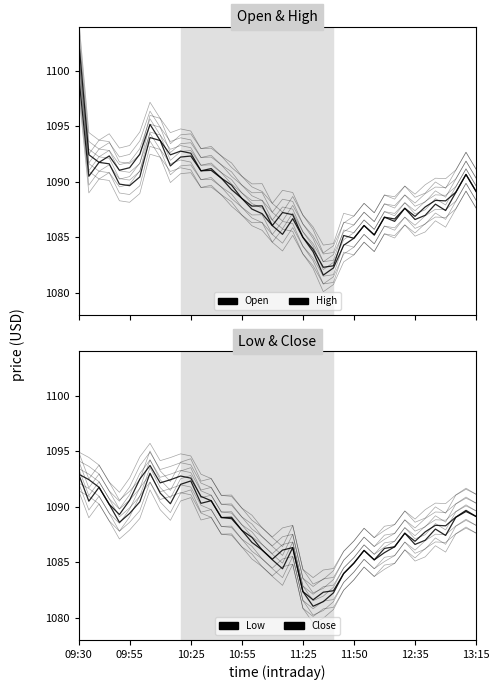

Reading right to left, list all the values displayed in this chart.

Open: 13:15=1089.1	13:10=1090.7	13:05=1089.1	12:55=1087.4	12:45=1088.0	12:40=1087.0	12:35=1086.6	12:30=1087.6	12:25=1086.4	12:20=1086.8	12:00=1085.2	11:55=1086.1	11:50=1084.9	11:45=1084.3	11:40=1082.2	11:35=1081.6	11:30=1083.7	11:25=1085.0	11:20=1086.7	11:15=1085.3	11:10=1086.1	11:05=1087.1	11:00=1087.6	10:55=1088.5	10:50=1089.3	10:45=1090.3	10:40=1091.0	10:35=1091.0	10:25=1092.3	10:20=1092.2	10:15=1091.4	10:10=1093.7	10:05=1094.0	10:00=1090.4	09:55=1089.7	09:50=1089.8	09:45=1091.6	09:40=1091.8	09:35=1090.5	09:30=1099.6
High: 13:15=1089.1	13:10=1090.7	13:05=1089.1	12:55=1088.3	12:45=1088.3	12:40=1087.7	12:35=1086.9	12:30=1087.6	12:25=1086.7	12:20=1086.8	12:00=1085.2	11:55=1086.1	11:50=1084.9	11:45=1085.2	11:40=1082.4	11:35=1082.3	11:30=1083.9	11:25=1085.0	11:20=1087.0	11:15=1087.2	11:10=1086.1	11:05=1087.8	11:00=1087.8	10:55=1088.5	10:50=1089.7	10:45=1090.3	10:40=1091.2	10:35=1091.0	10:25=1092.6	10:20=1092.8	10:15=1092.4	10:10=1093.7	10:05=1095.2	10:00=1092.5	09:55=1091.3	09:50=1091.1	09:45=1092.3	09:40=1091.8	09:35=1092.4	09:30=1102.8
Low: 13:15=1089.1	13:10=1089.6	13:05=1089.1	12:55=1087.4	12:45=1088.0	12:40=1087.0	12:35=1086.6	12:30=1087.6	12:25=1086.4	12:20=1085.9	12:00=1085.2	11:55=1086.1	11:50=1084.9	11:45=1084.0	11:40=1082.2	11:35=1081.5	11:30=1081.0	11:25=1082.4	11:20=1086.3	11:15=1084.4	11:10=1085.2	11:05=1086.1	11:00=1086.8	10:55=1087.9	10:50=1088.9	10:45=1089.0	10:40=1090.6	10:35=1090.3	10:25=1092.3	10:20=1092.0	10:15=1090.3	10:10=1091.2	10:05=1093.0	10:00=1090.4	09:55=1089.4	09:50=1088.6	09:45=1090.2	09:40=1091.8	09:35=1090.5	09:30=1092.9
Close: 13:15=1089.1	13:10=1089.7	13:05=1089.1	12:55=1088.3	12:45=1088.3	12:40=1087.7	12:35=1086.9	12:30=1087.6	12:25=1086.4	12:20=1086.2	12:00=1085.2	11:55=1086.1	11:50=1084.9	11:45=1084.0	11:40=1082.4	11:35=1082.3	11:30=1081.6	11:25=1082.4	11:20=1086.3	11:15=1086.1	11:10=1085.3	11:05=1086.1	11:00=1087.2	10:55=1087.9	10:50=1089.1	10:45=1089.0	10:40=1090.6	10:35=1090.9	10:25=1092.6	10:20=1092.8	10:15=1092.4	10:10=1092.2	10:05=1093.7	10:00=1092.5	09:55=1090.6	09:50=1089.3	09:45=1090.2	09:40=1091.8	09:35=1092.4	09:30=1092.9